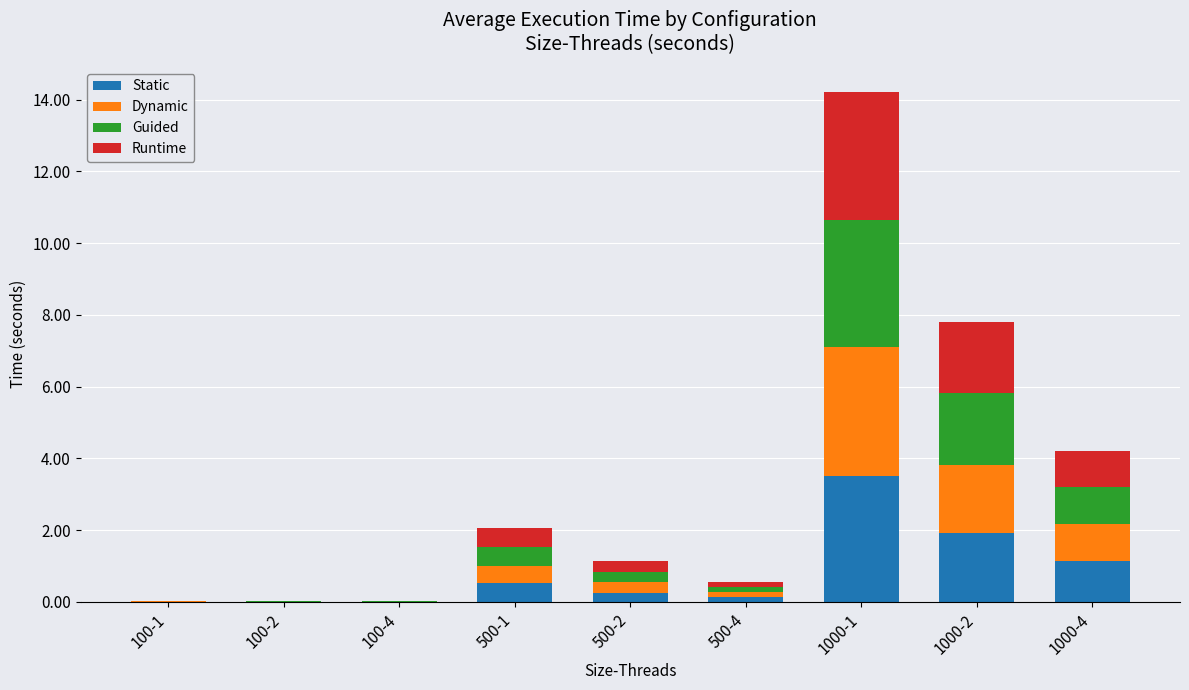

Which category has the highest value in the Static series?

1000-1